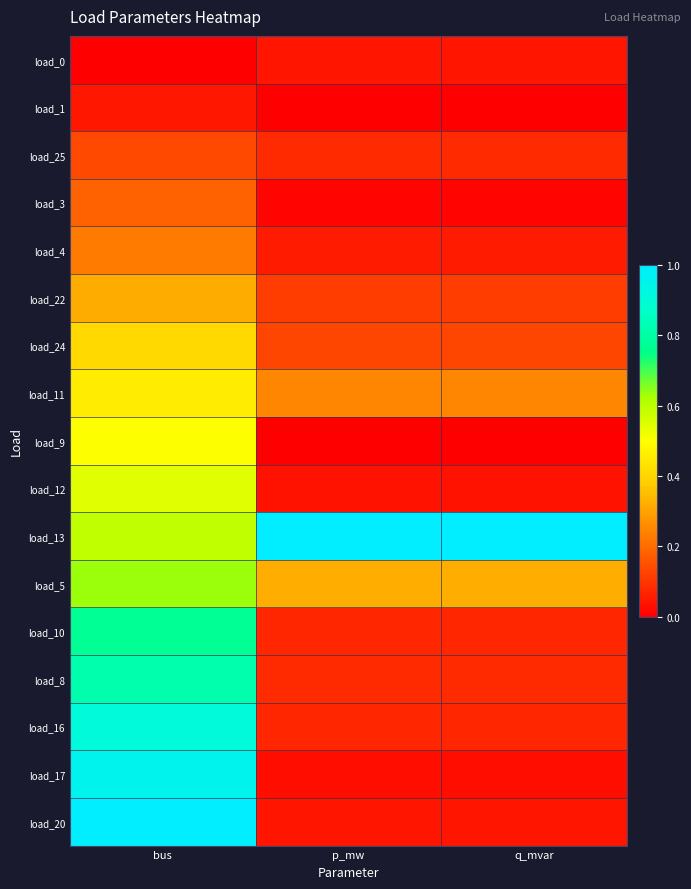

Reading left to right, what are all the values shown in this chart?

load_0: bus=0.0	p_mw=0.0	q_mvar=0.0
load_1: bus=0.0	p_mw=0.0	q_mvar=0.0
load_25: bus=0.1	p_mw=0.1	q_mvar=0.1
load_3: bus=0.2	p_mw=0.0	q_mvar=0.0
load_4: bus=0.2	p_mw=0.1	q_mvar=0.1
load_22: bus=0.3	p_mw=0.1	q_mvar=0.1
load_24: bus=0.4	p_mw=0.1	q_mvar=0.1
load_11: bus=0.5	p_mw=0.2	q_mvar=0.2
load_9: bus=0.5	p_mw=0.0	q_mvar=0.0
load_12: bus=0.5	p_mw=0.0	q_mvar=0.0
load_13: bus=0.6	p_mw=1.0	q_mvar=1.0
load_5: bus=0.6	p_mw=0.3	q_mvar=0.3
load_10: bus=0.8	p_mw=0.1	q_mvar=0.1
load_8: bus=0.8	p_mw=0.1	q_mvar=0.1
load_16: bus=0.9	p_mw=0.1	q_mvar=0.1
load_17: bus=1.0	p_mw=0.0	q_mvar=0.0
load_20: bus=1.0	p_mw=0.0	q_mvar=0.0